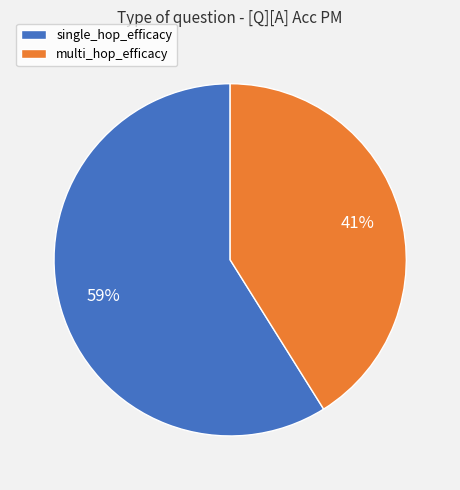

To the nearest percent, what portion does multi_hop_efficacy represent?

41%